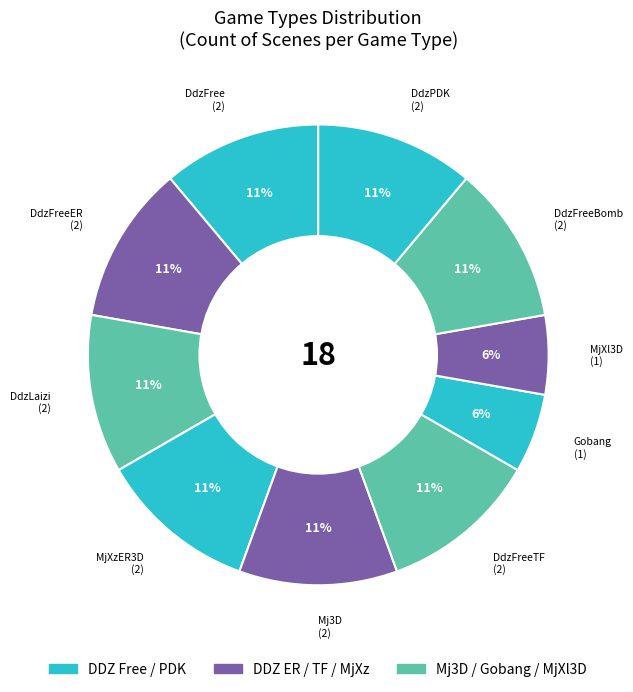

How many slices are in this pie chart?

10